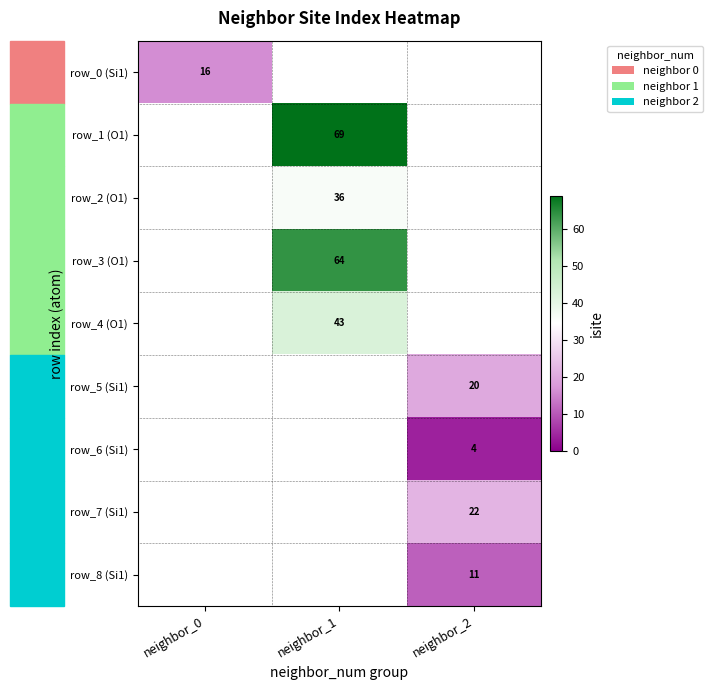

Is the value of row_1 (O1) at neighbor_1 greater than the value of row_8 (Si1) at neighbor_2?

Yes